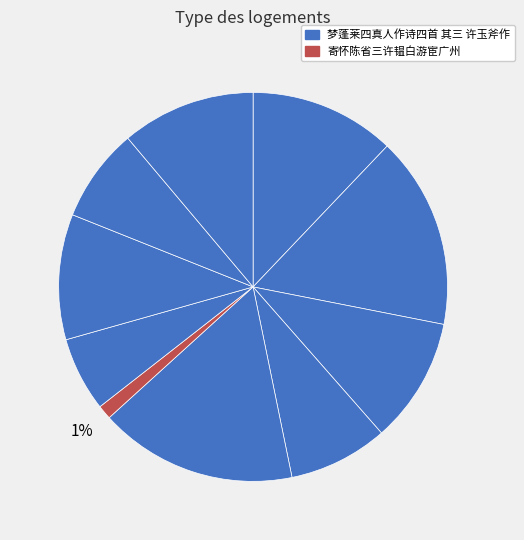

How many segments does this pie chart have?

10